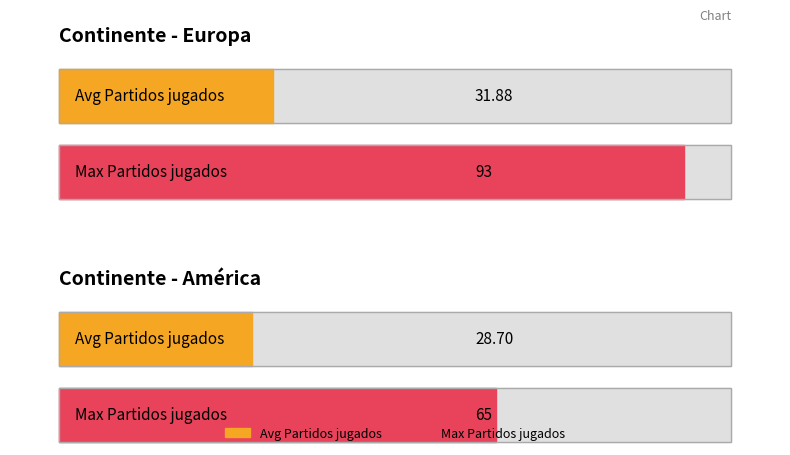

How many bars are there in each group?

2